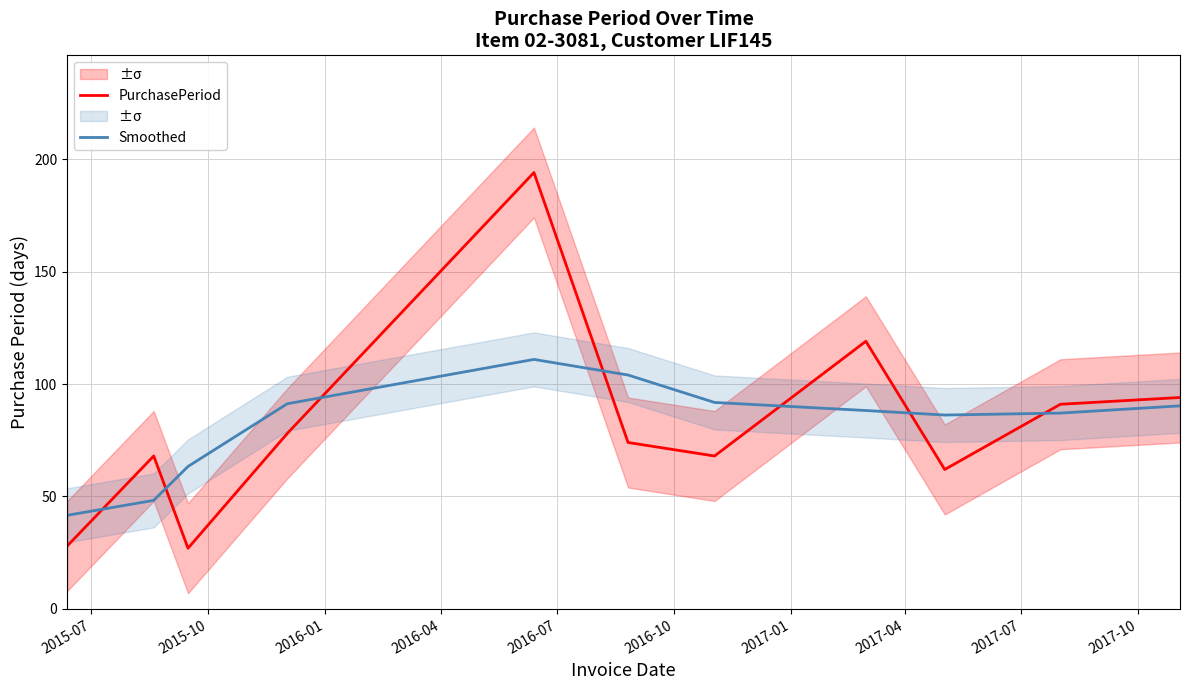

What is the minimum value for Smoothed?

41.6